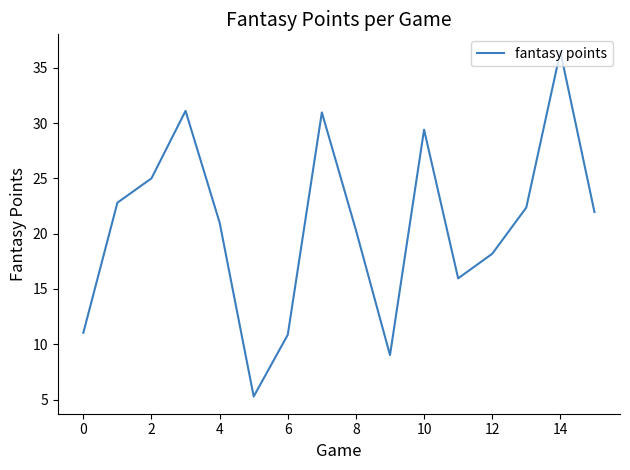

What is the minimum value shown in the chart?

5.3